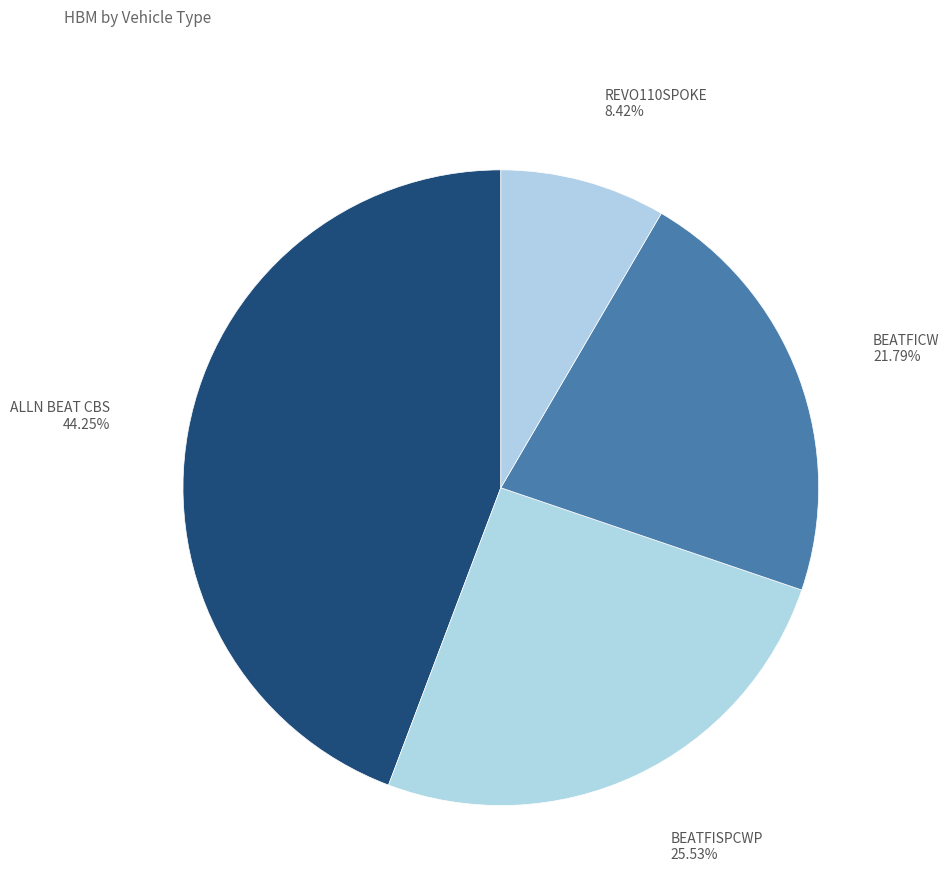

Does any single category account for the majority?

No